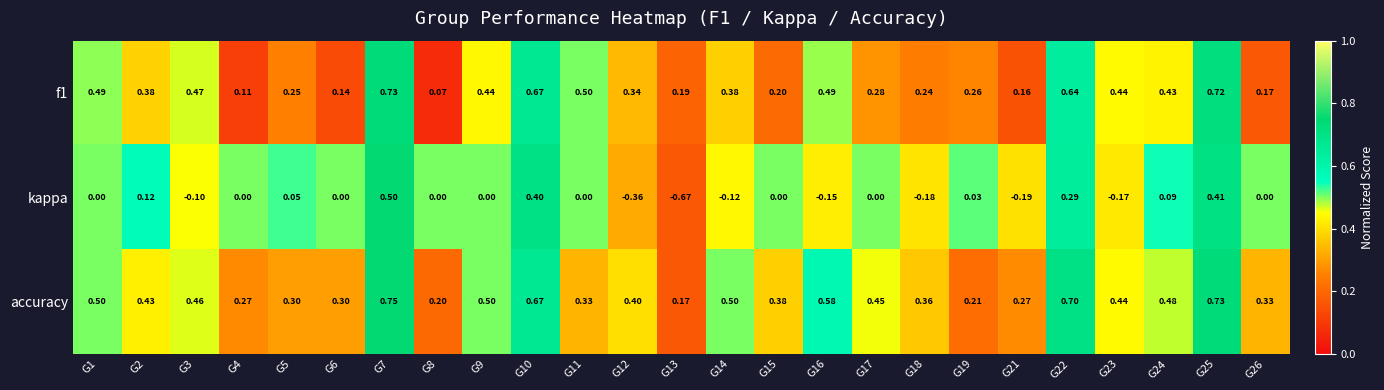

Which series has the largest total across all categories?

accuracy